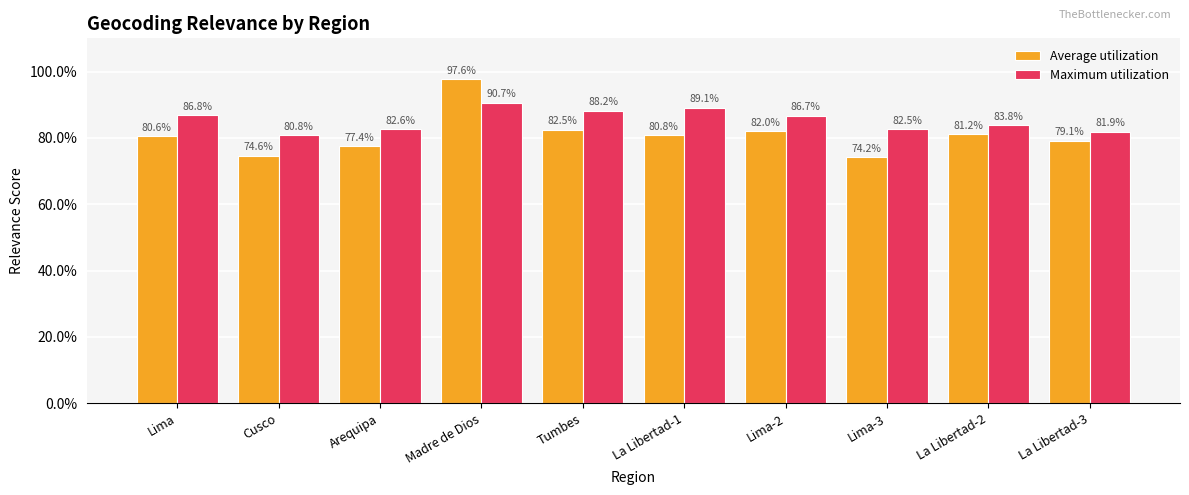

True or false: Average utilization has a value of 1.2 at Cusco.

False